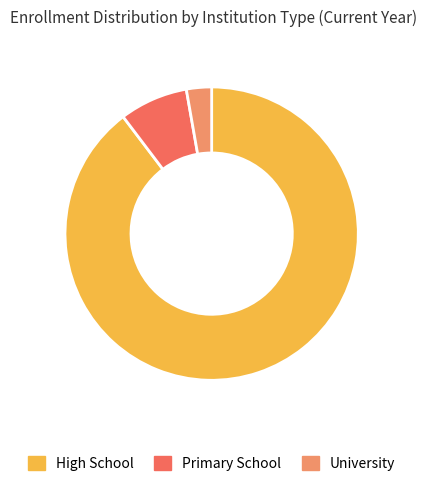

Approximately how many times larger is the value at University compared to Primary School?

0.4